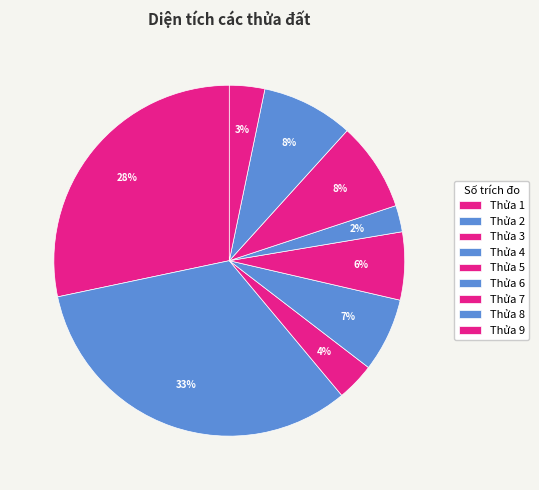

How many slices are in this pie chart?

9